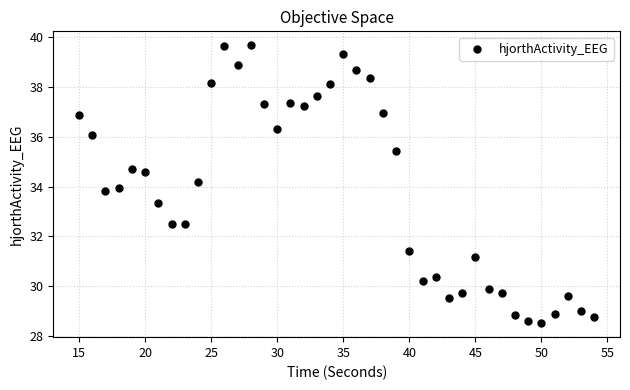

What is the range of X values (max minus min)?

39.0